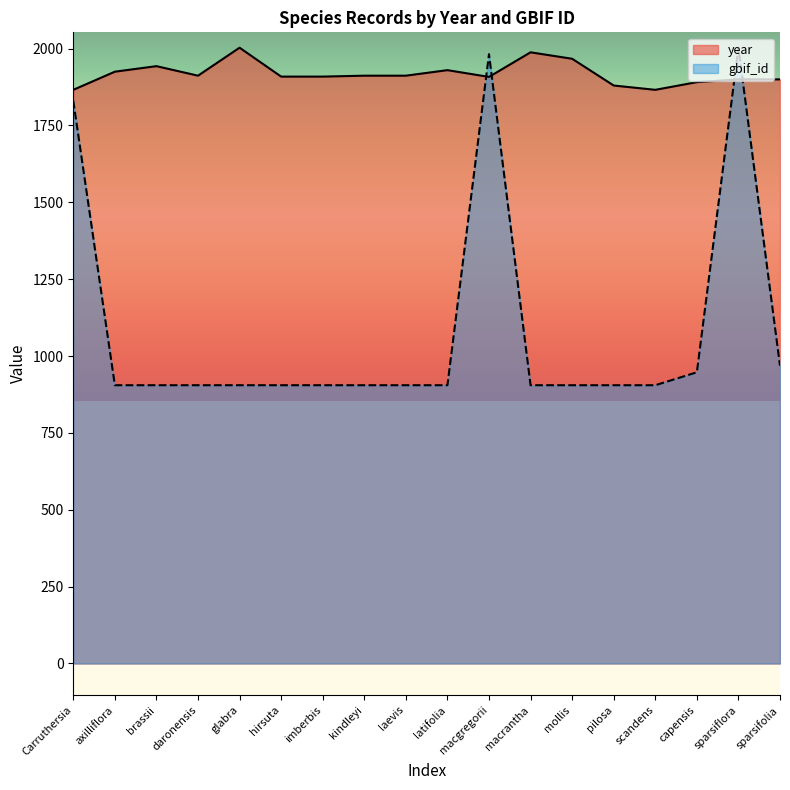

At which label is year closest to 1934?

latifolia